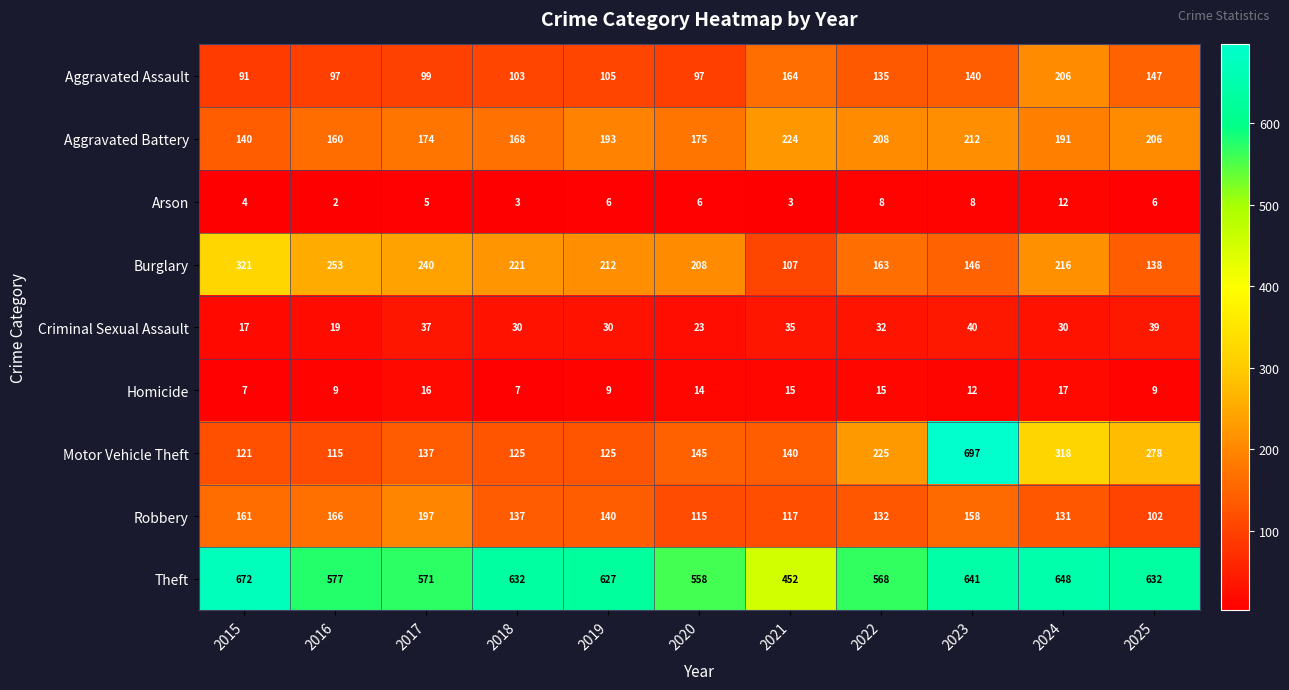

At which label does Arson reach its peak?

2024